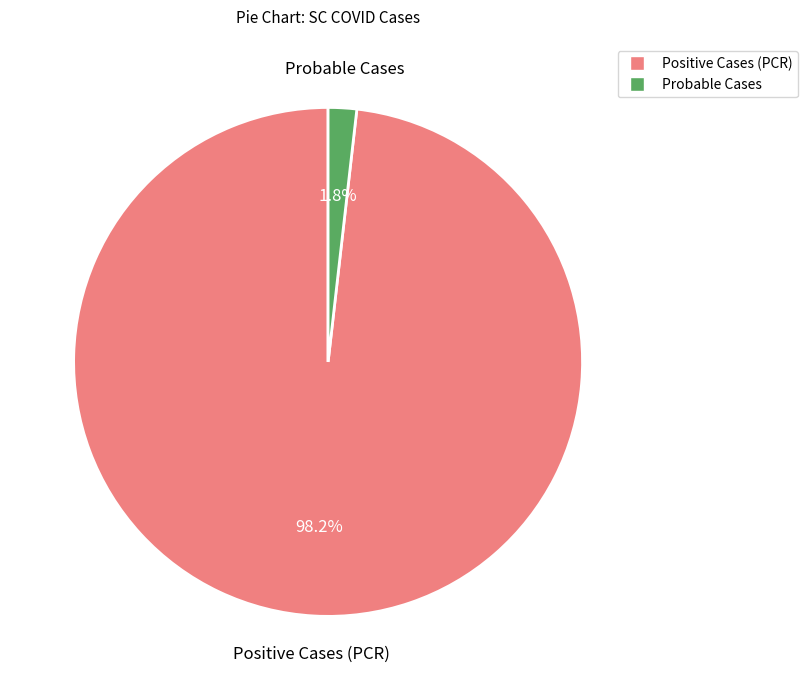

The Probable Cases slice represents 2% of the pie. True or false?

True